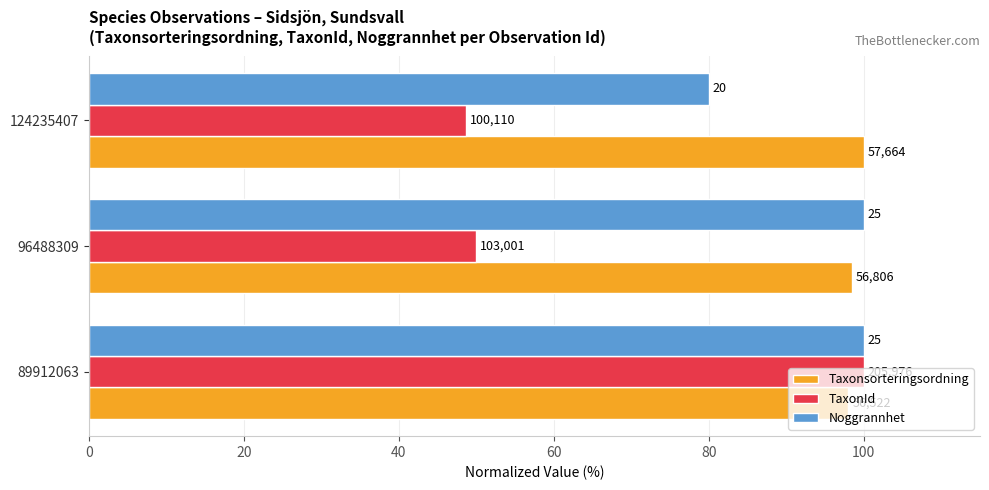

What are all the series names shown in the legend?

Taxonsorteringsordning, TaxonId, Noggrannhet